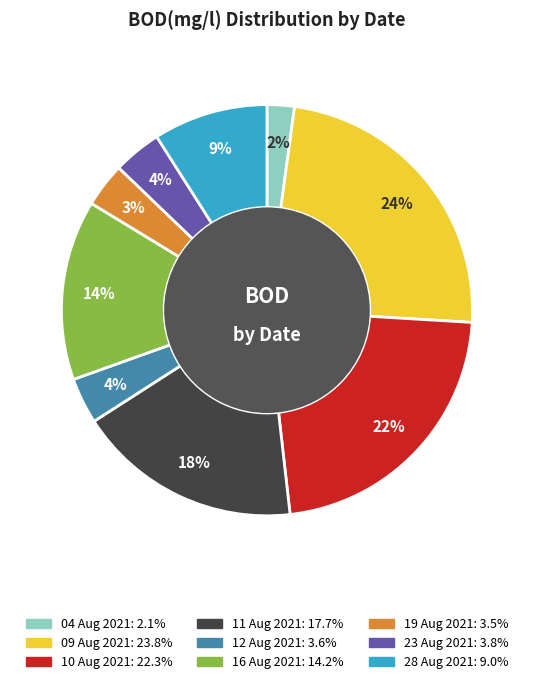

Which category has the smallest portion of the pie?

04 Aug 2021